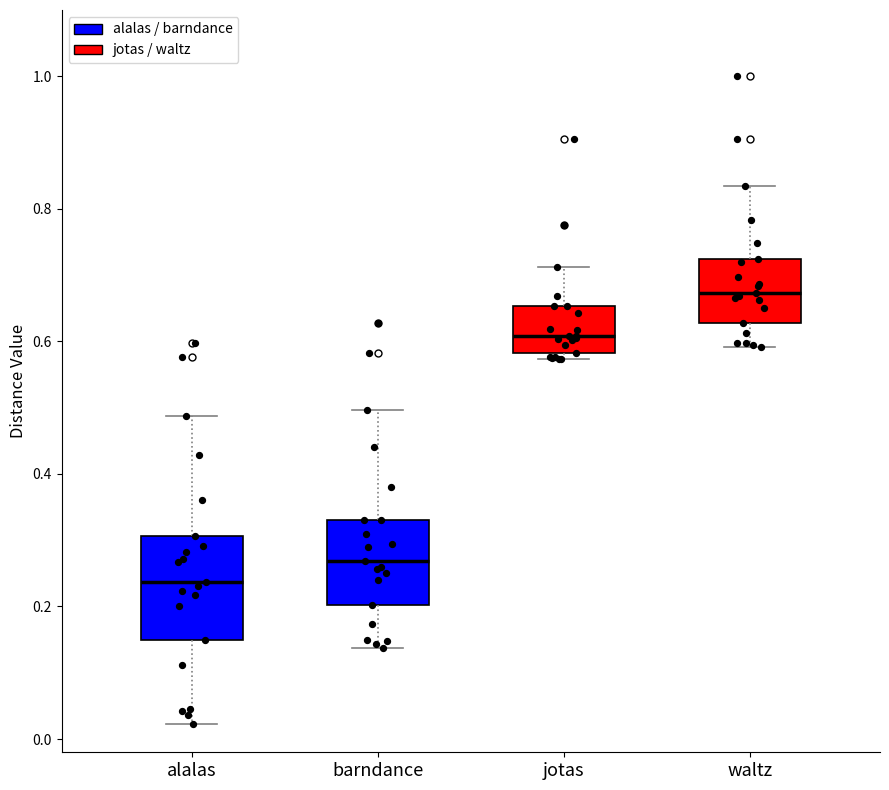

Where is the upper edge of the box for alalas on the y-axis? The values are not printed on the chart, so give them approximately, as read against the axis.

0.30